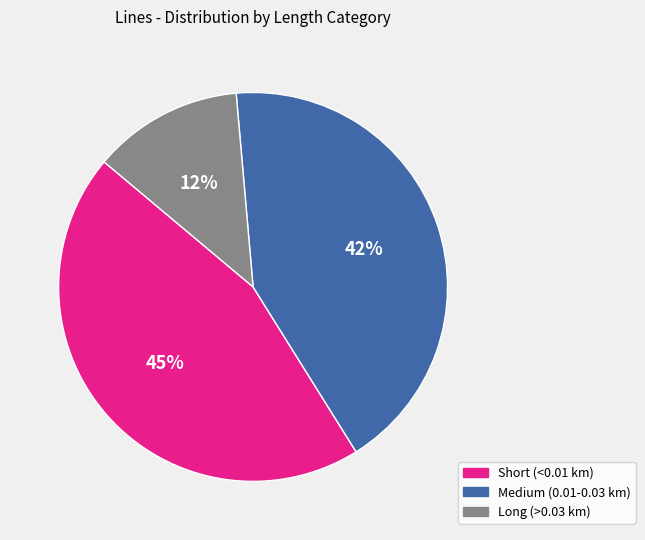

How many segments does this pie chart have?

3